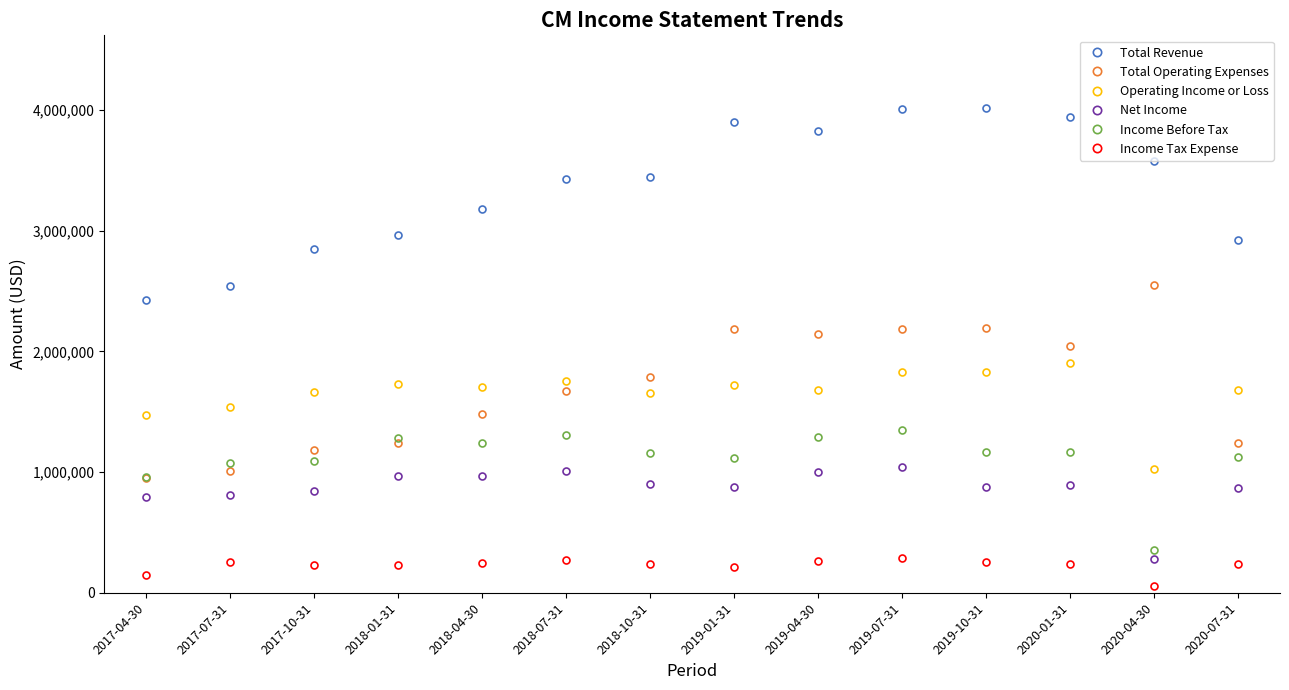

What is the smallest value displayed?

53300